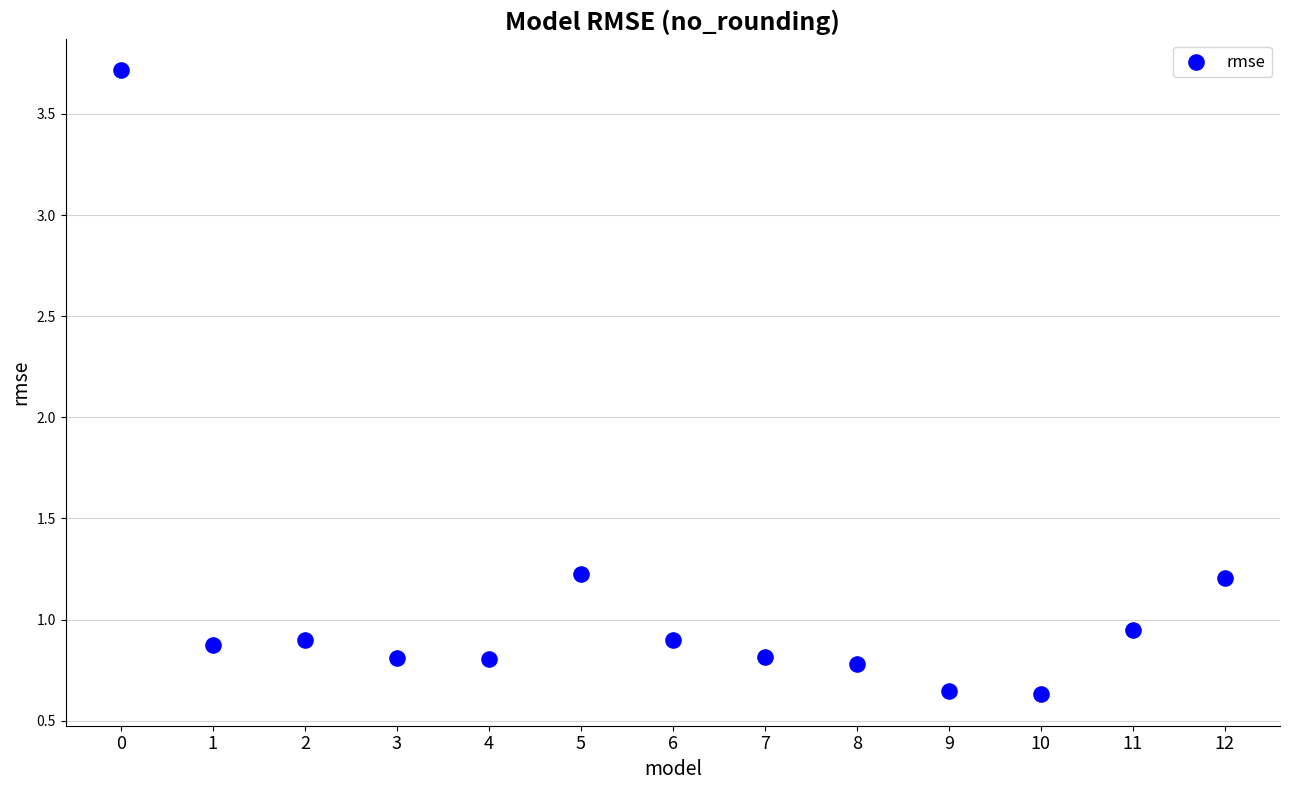

What is the range of Y values (max minus min)?

3.1